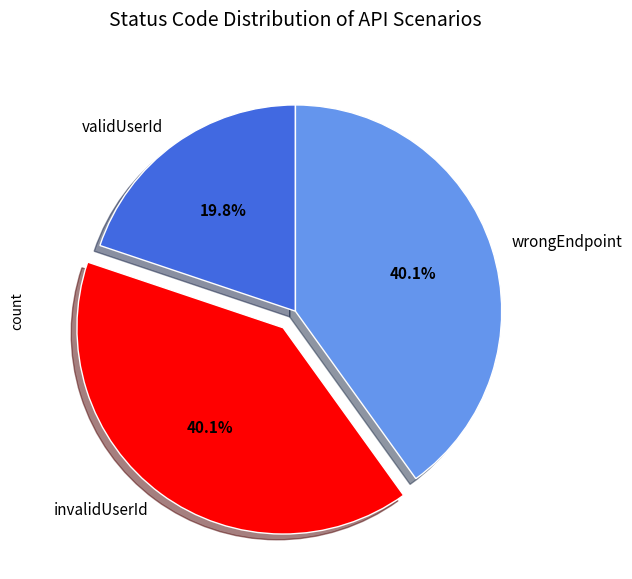

Which slice is the smallest?

validUserId